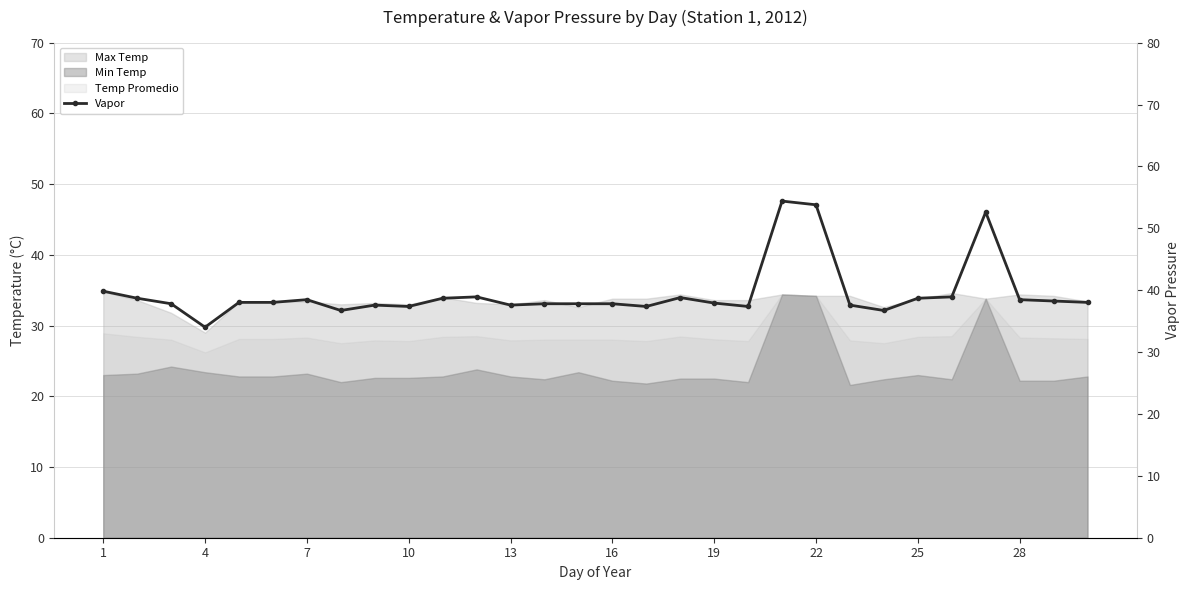

Between 28 and 25, which is larger?

25